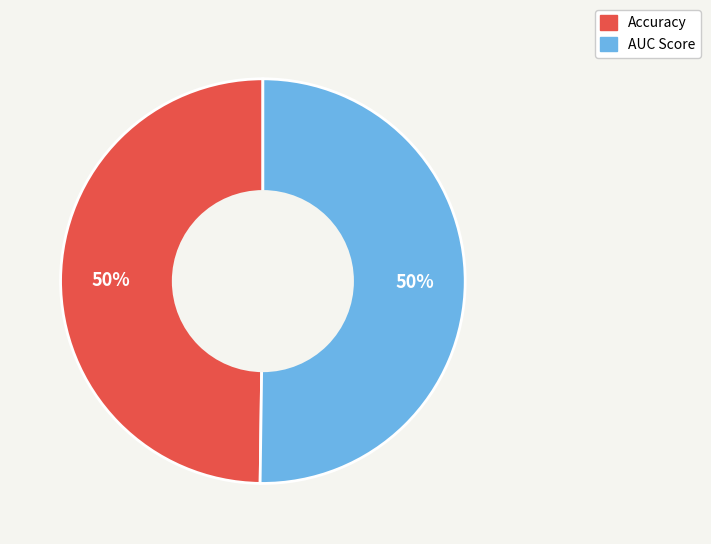

To the nearest percent, what is the average slice percentage?

50%